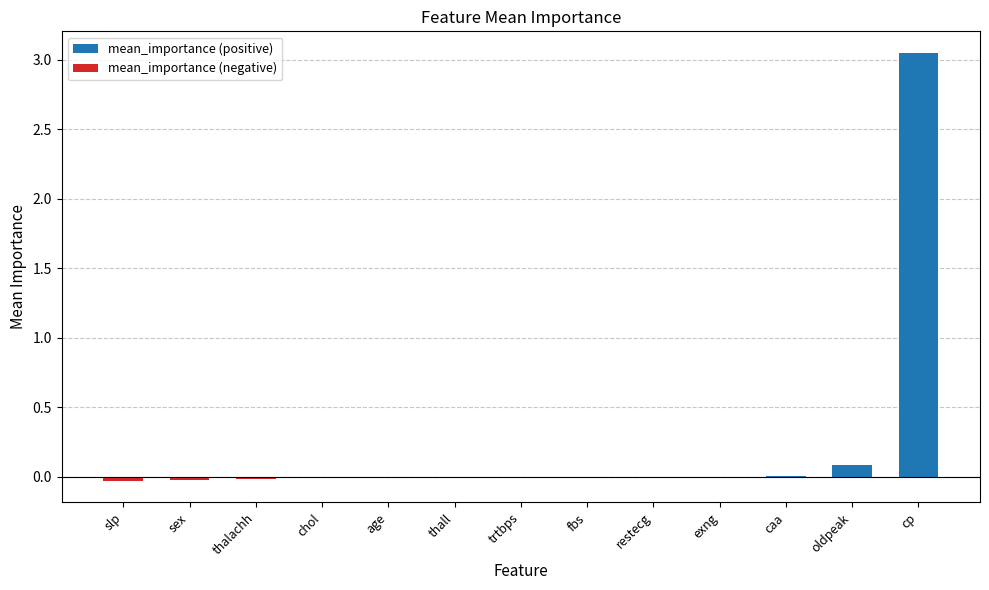

What is the label of the 1st bar from the right?

cp